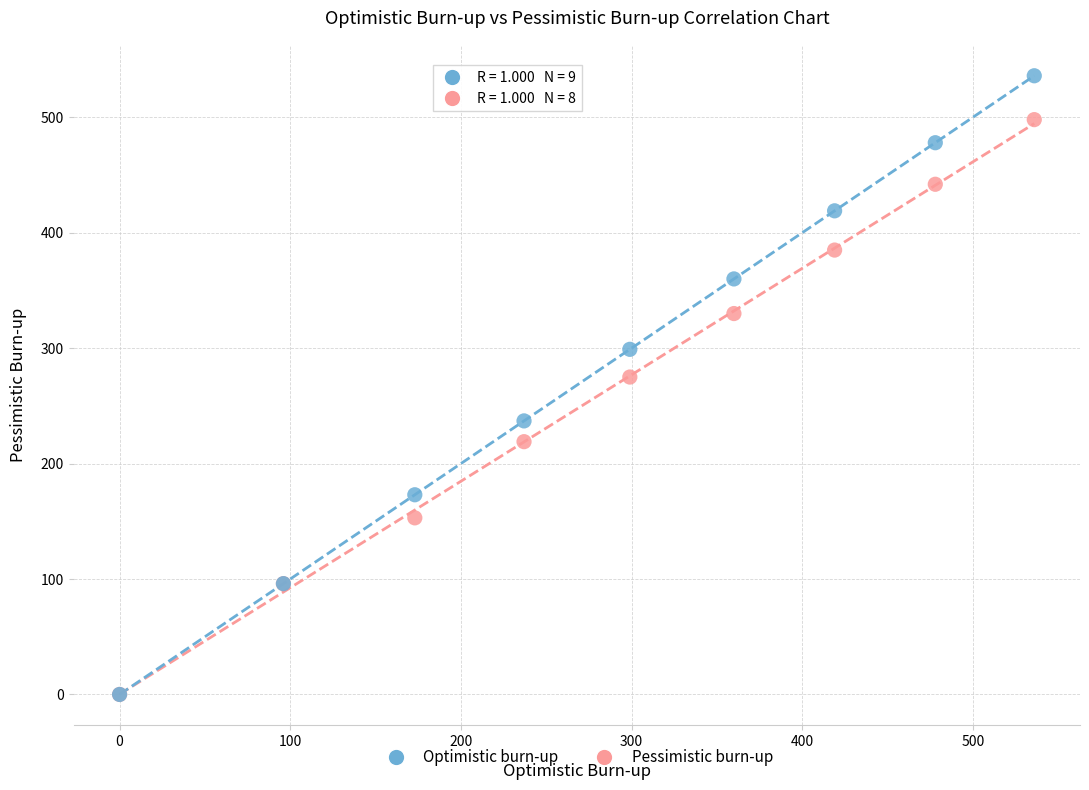

Across all series, what Y value is closest to 268?

275